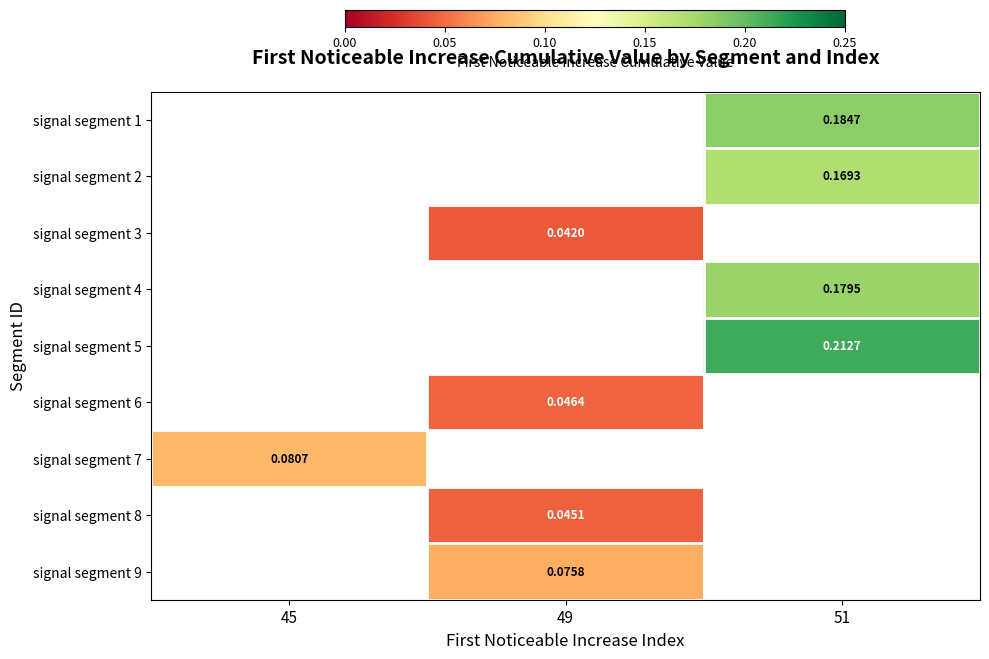

Is the value of signal segment 7 at 45 greater than the value of signal segment 9 at 49?

Yes